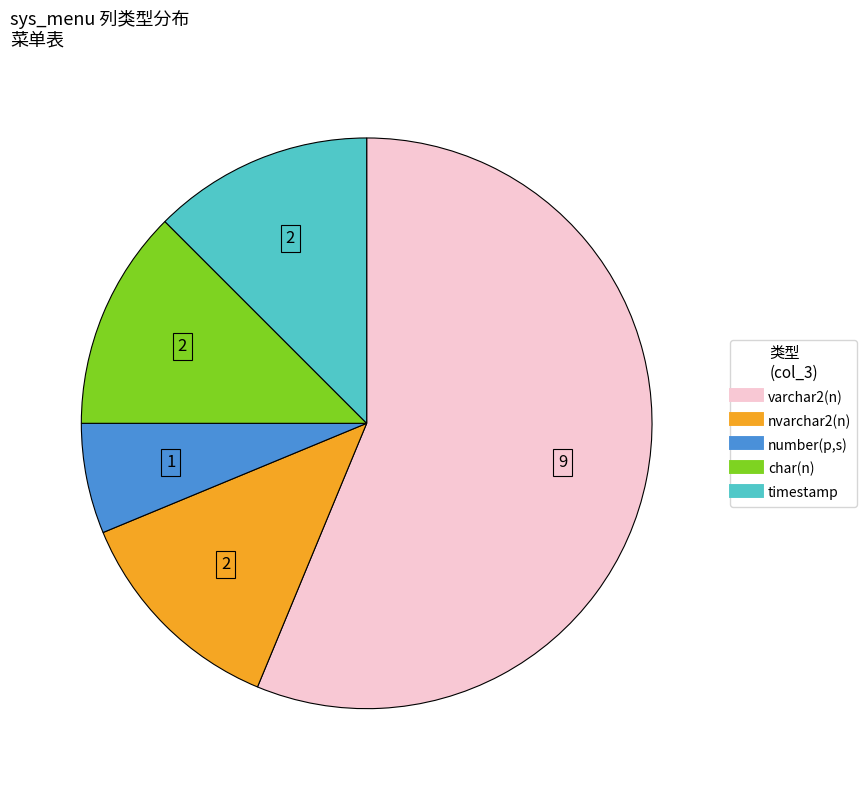

Which category accounts for the majority?

varchar2(n)